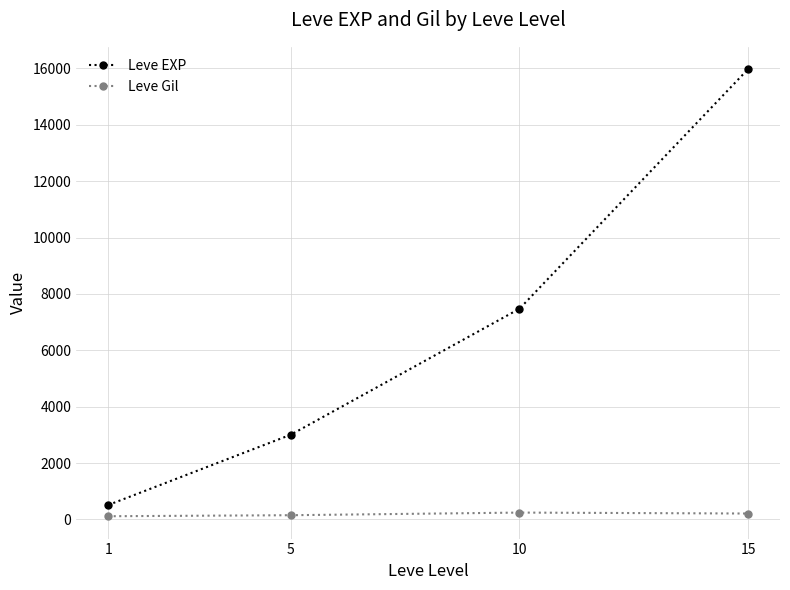

Count the number of categories in the chart.

4